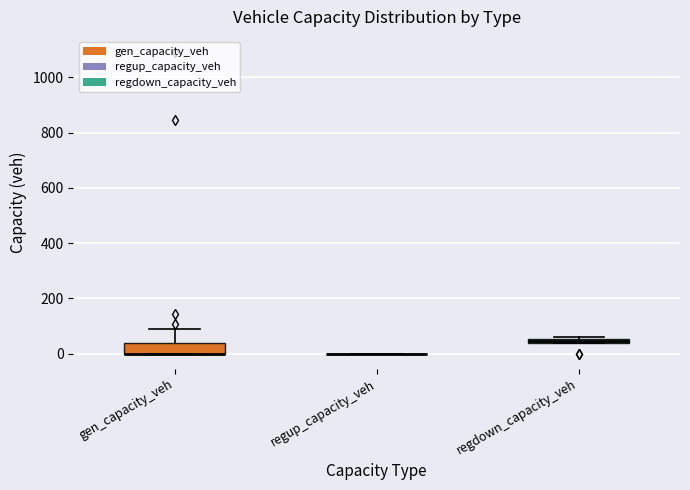

Comparing the boxes themselves (not the whiskers), which one is the tallest?

gen_capacity_veh